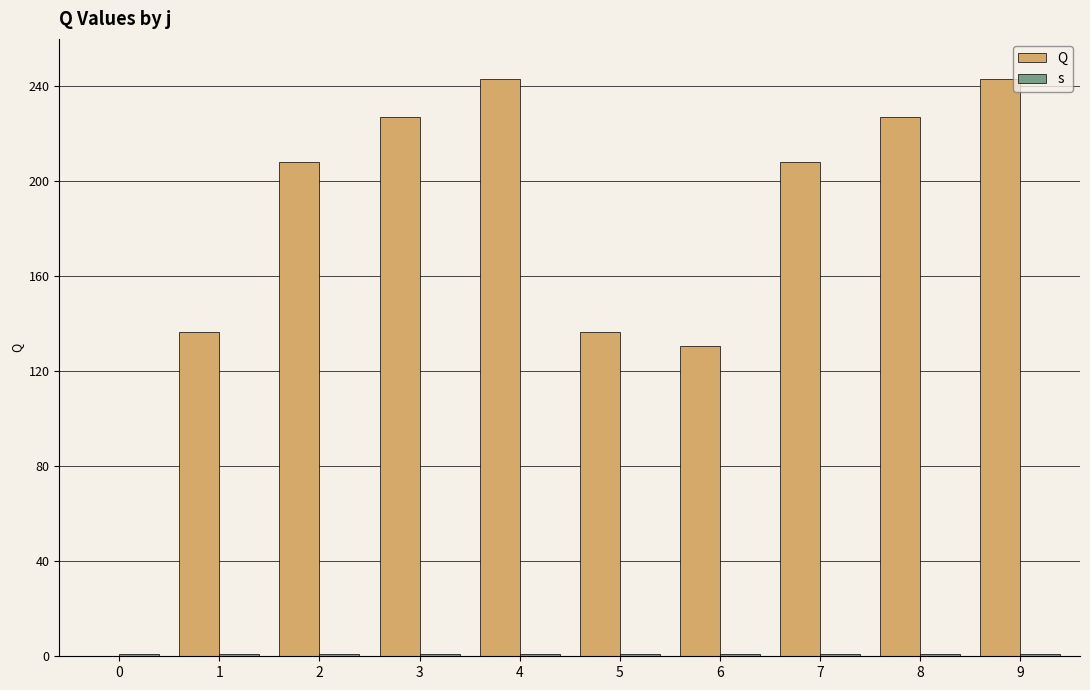

Which series has the widest spread of values?

Q